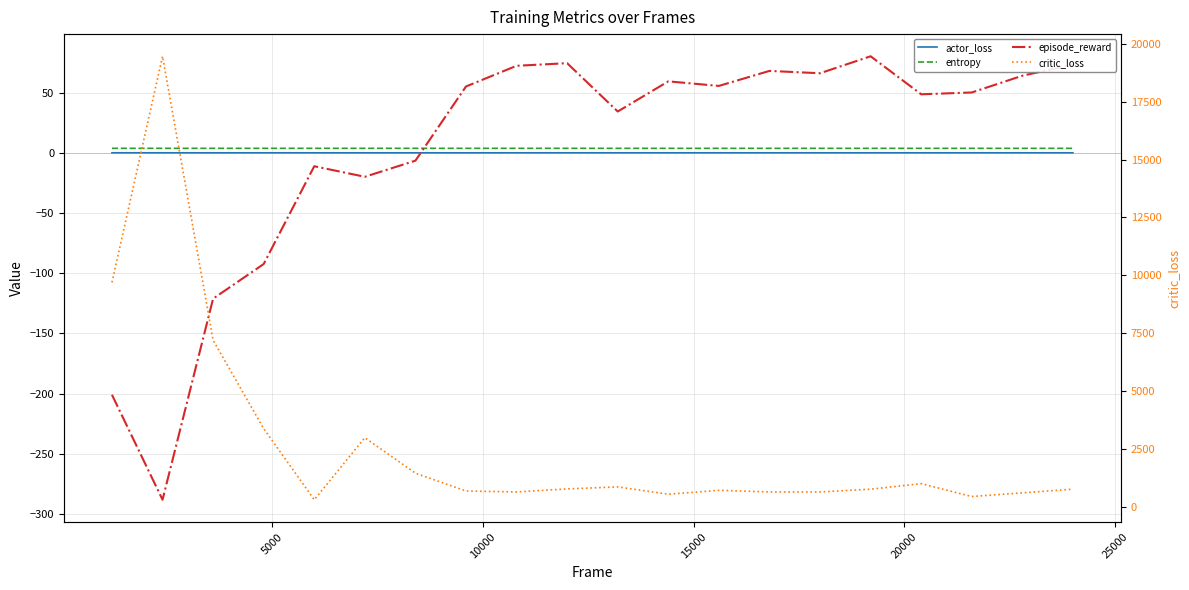

What are all the series names shown in the legend?

actor_loss, entropy, episode_reward, critic_loss